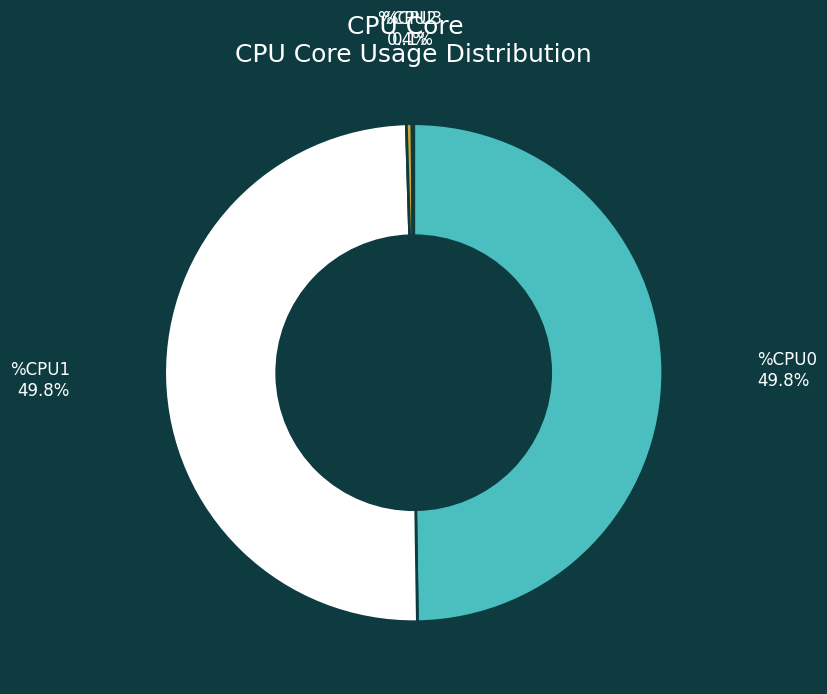

What percentage is the %CPU1 slice, to the nearest percent?

50%